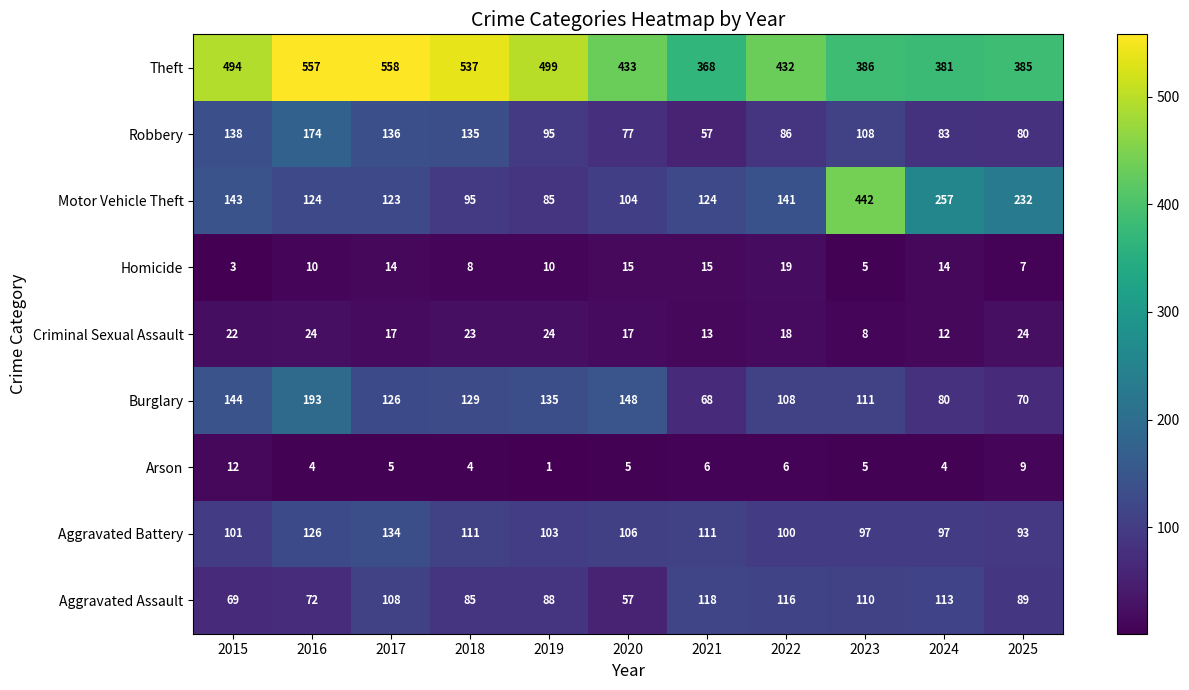

How many data points does each series have?

11